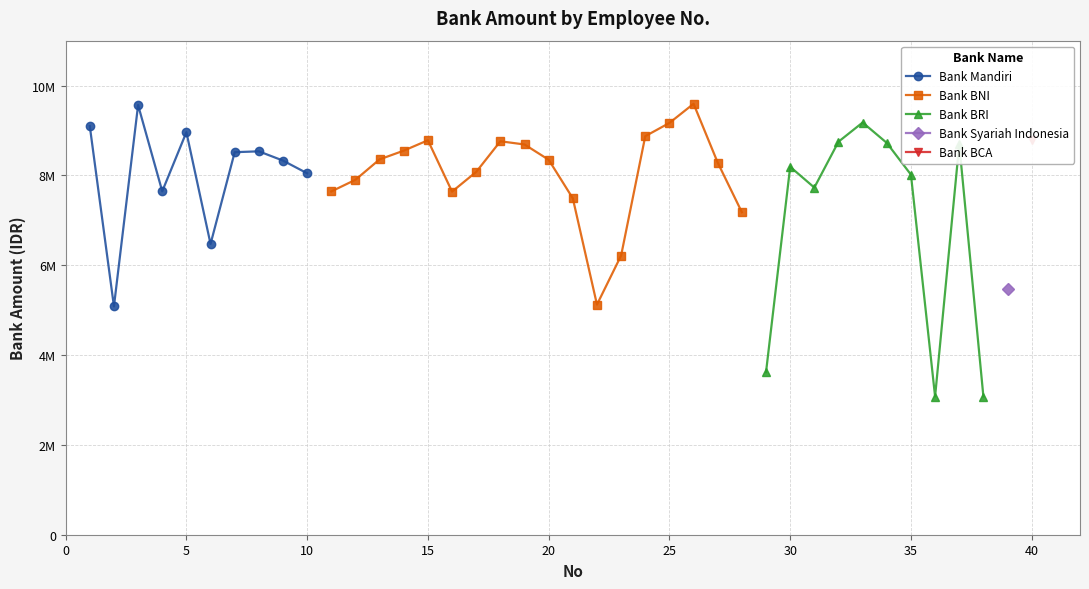

What is the value of the 10th point from the left?

8047243